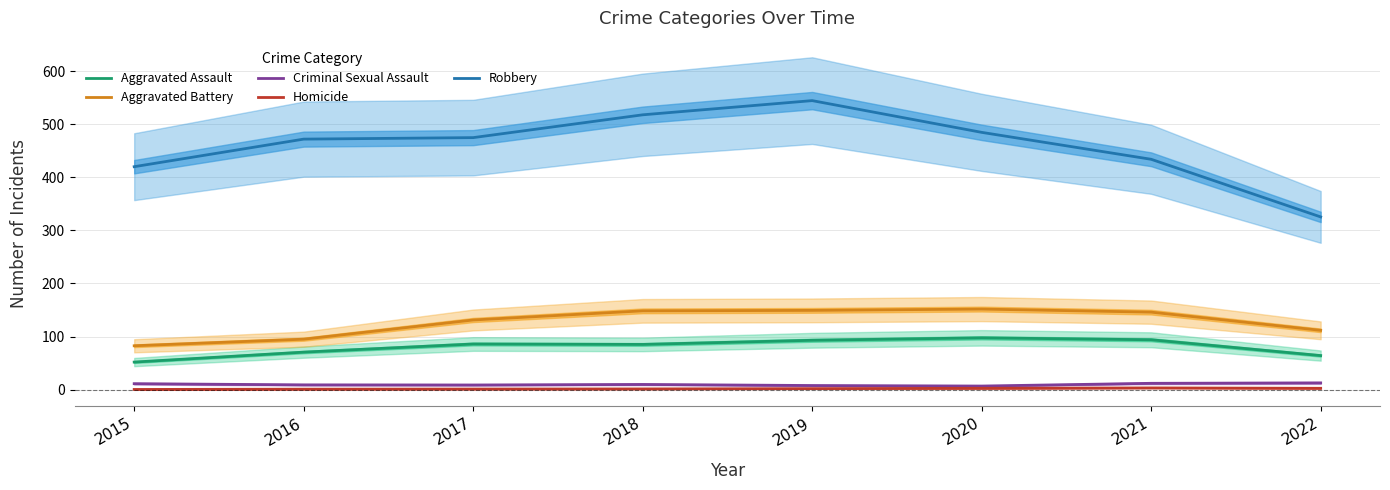

Is this an area chart (filled region under the line)?

No